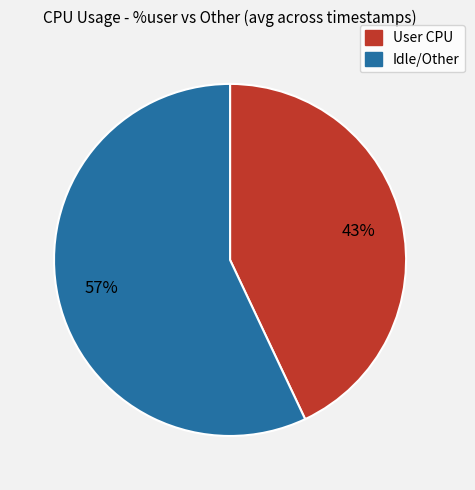

To the nearest percent, what is the difference between the largest and smallest slice percentages?

14%